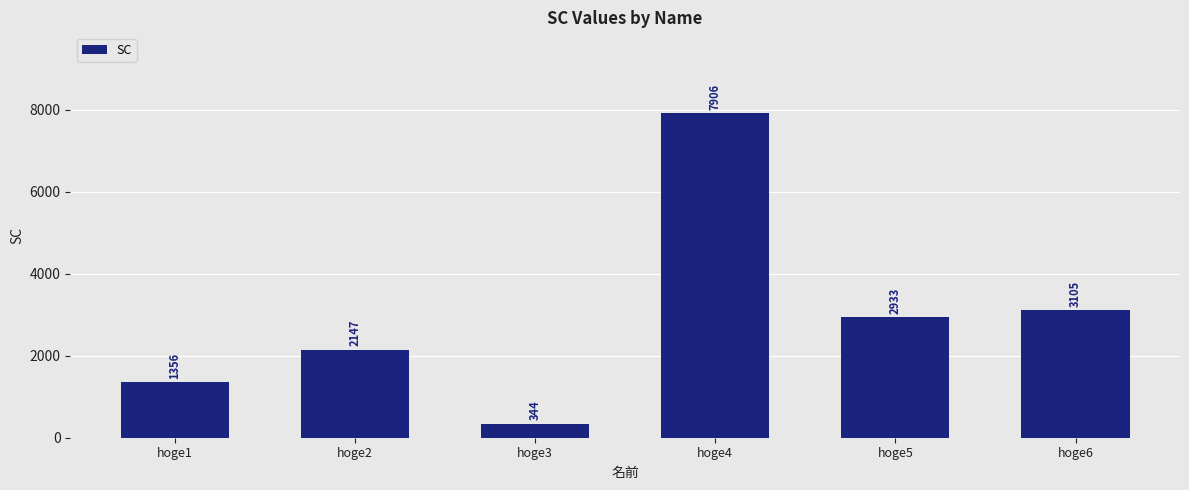

Rank the categories by value from lowest to highest.

hoge3, hoge1, hoge2, hoge5, hoge6, hoge4